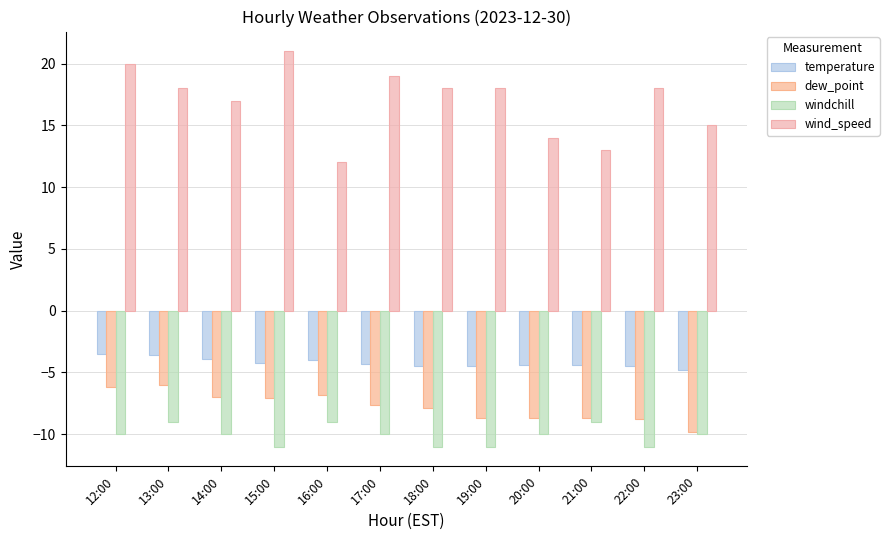

The value of temperature at 23:00 is -4.8. True or false?

True